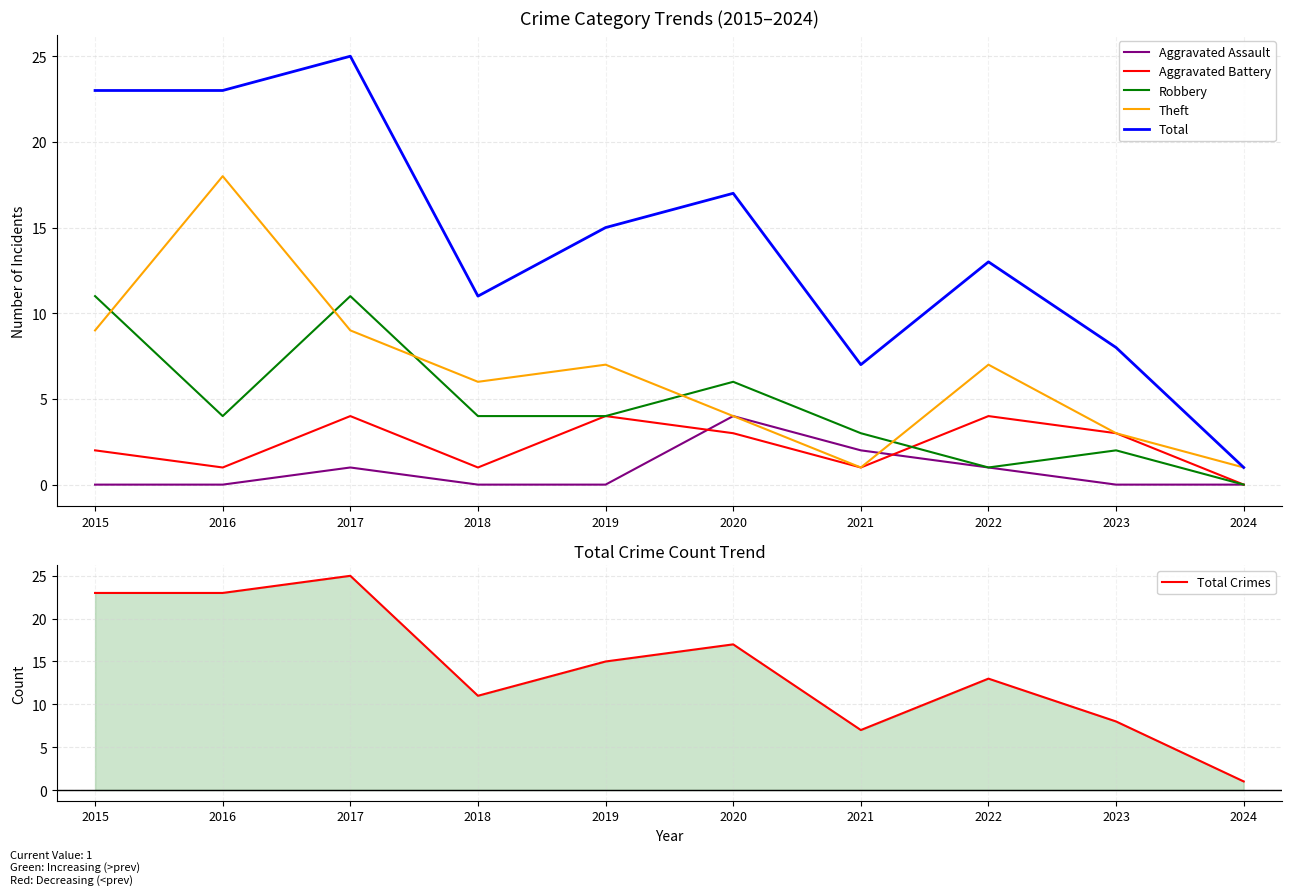

Reading left to right, what are all the values shown in this chart?

Aggravated Assault: 0	0	1	0	0	4	2	1	0	0
Aggravated Battery: 2	1	4	1	4	3	1	4	3	0
Robbery: 11	4	11	4	4	6	3	1	2	0
Theft: 9	18	9	6	7	4	1	7	3	1
Total: 23	23	25	11	15	17	7	13	8	1
Total Crimes: 23	23	25	11	15	17	7	13	8	1